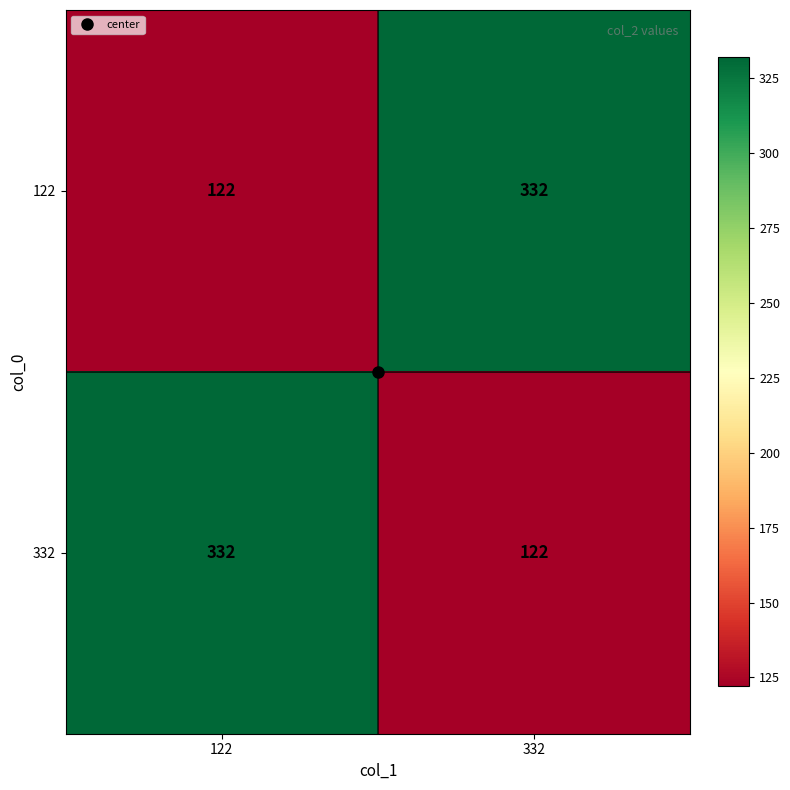

At 122, list the series in order from largest to smallest.

332, 122